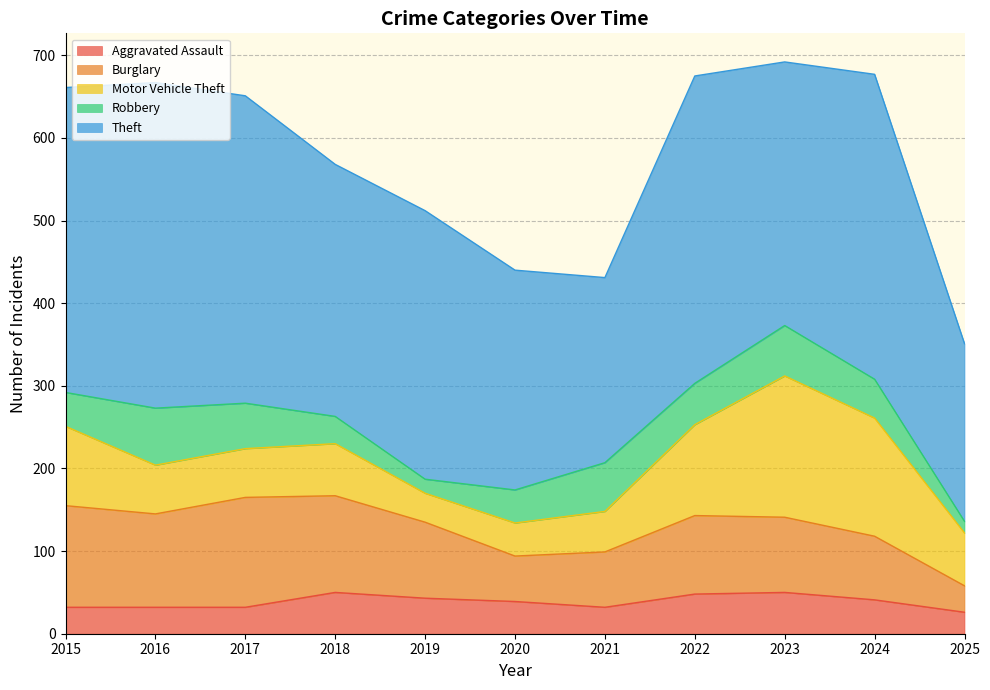

At which category is the sum across all series the highest?

2023